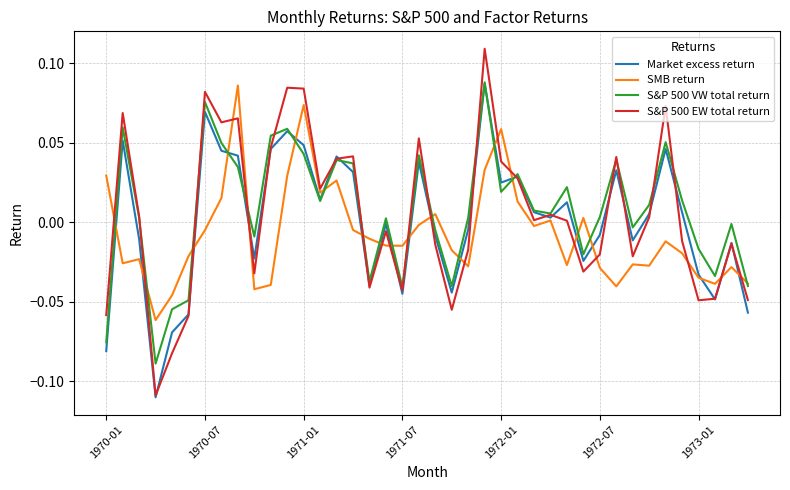

Which series has the largest range (max minus min)?

S&P 500 EW total return